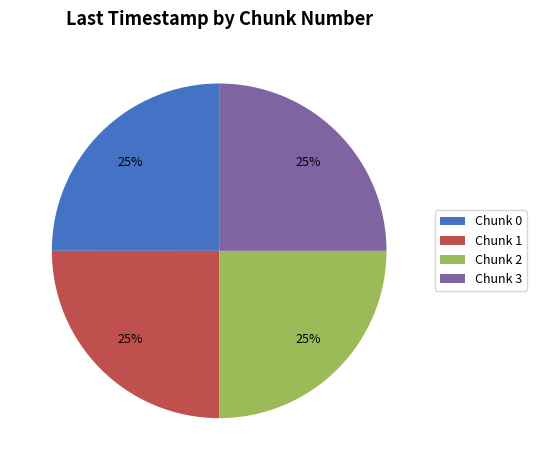

Is there a majority slice in this chart?

No